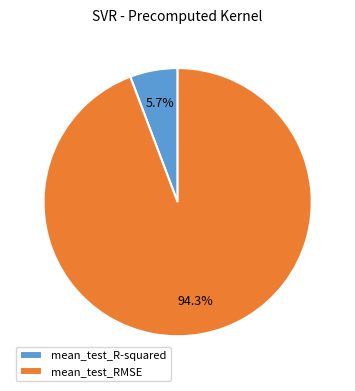

To the nearest percent, what portion does mean_test_RMSE represent?

94%